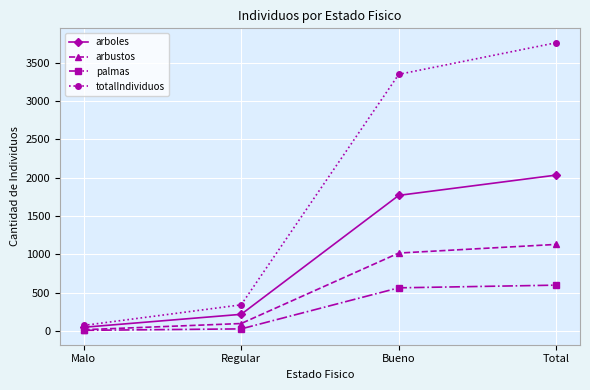

Which series has the largest range (max minus min)?

totalIndividuos